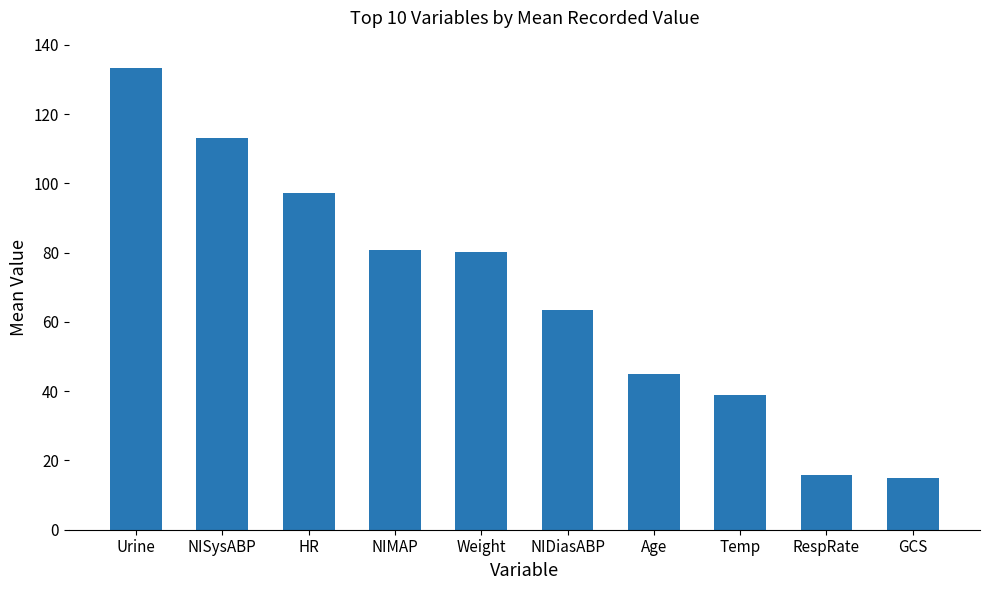

What is the approximate value at NIMAP?

80.7